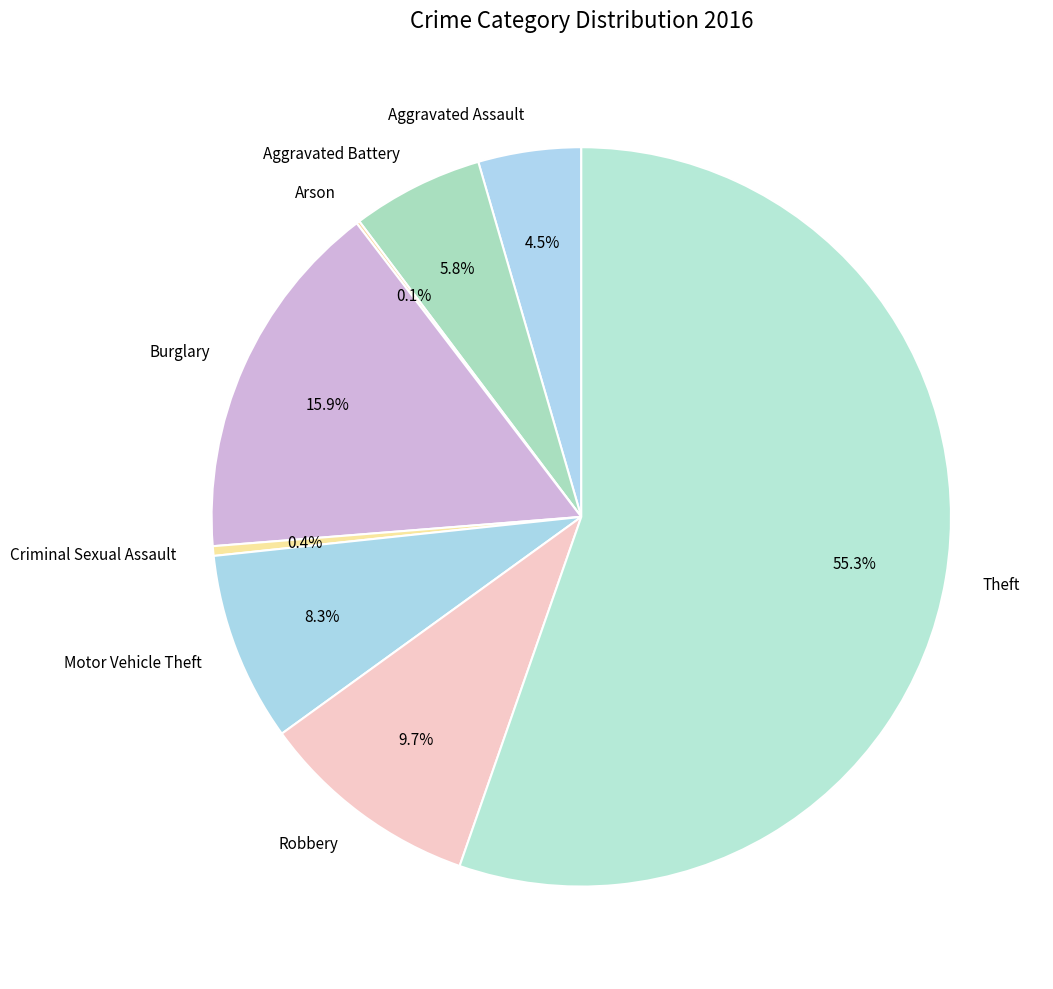

Is Criminal Sexual Assault the majority of the pie?

No